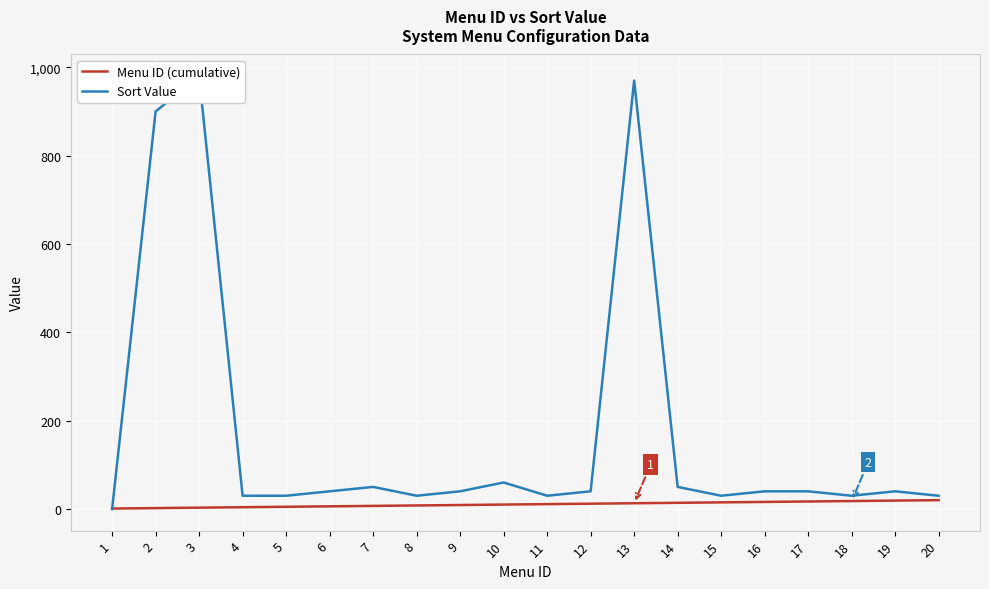

At which category is the sum across all series the highest?

3